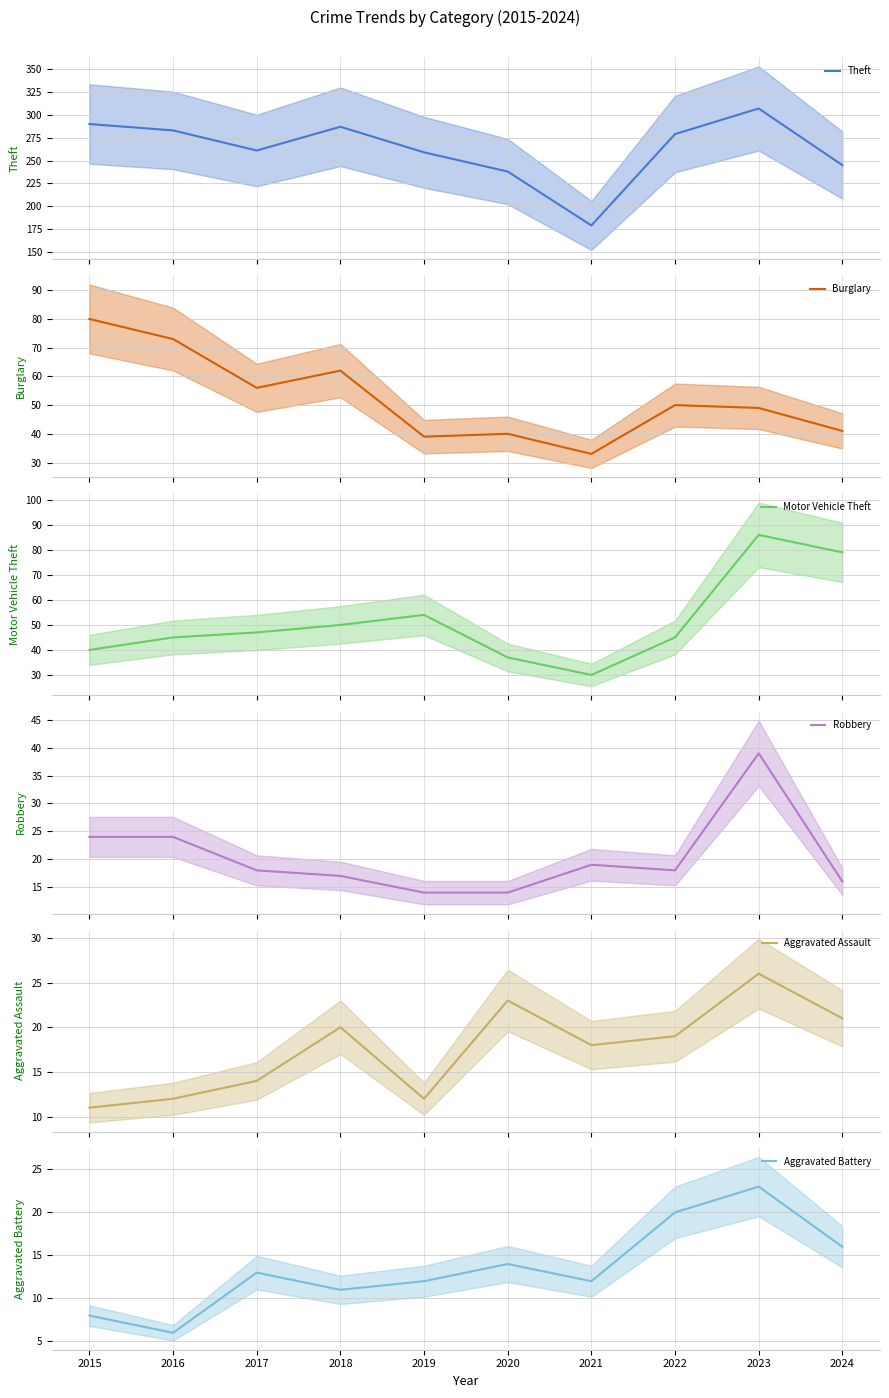

At which label does Theft reach its minimum?

2021